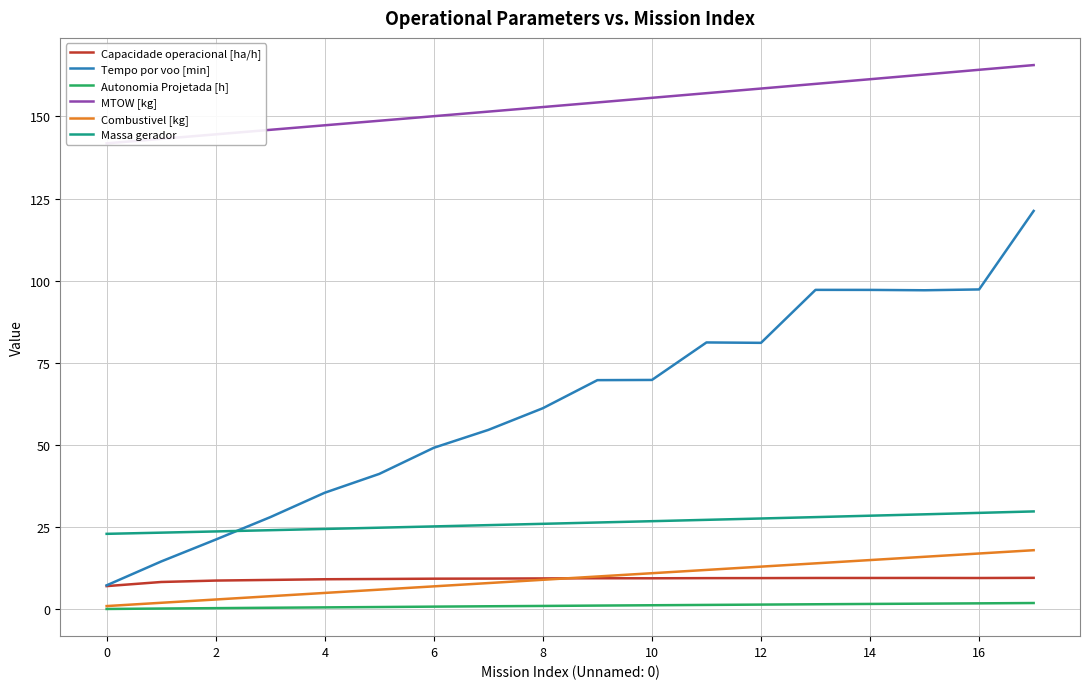

Count the number of data series in this chart.

6